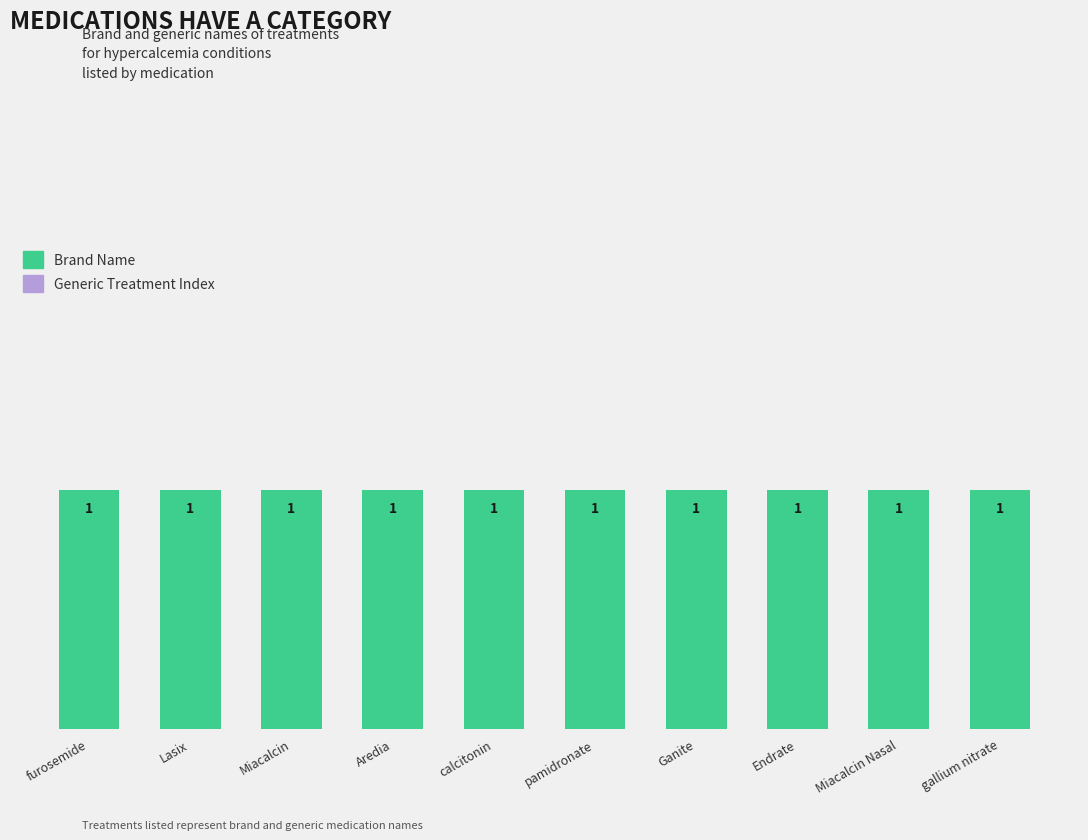

What is the value of the Brand Name bar at the 10th from the left?

1